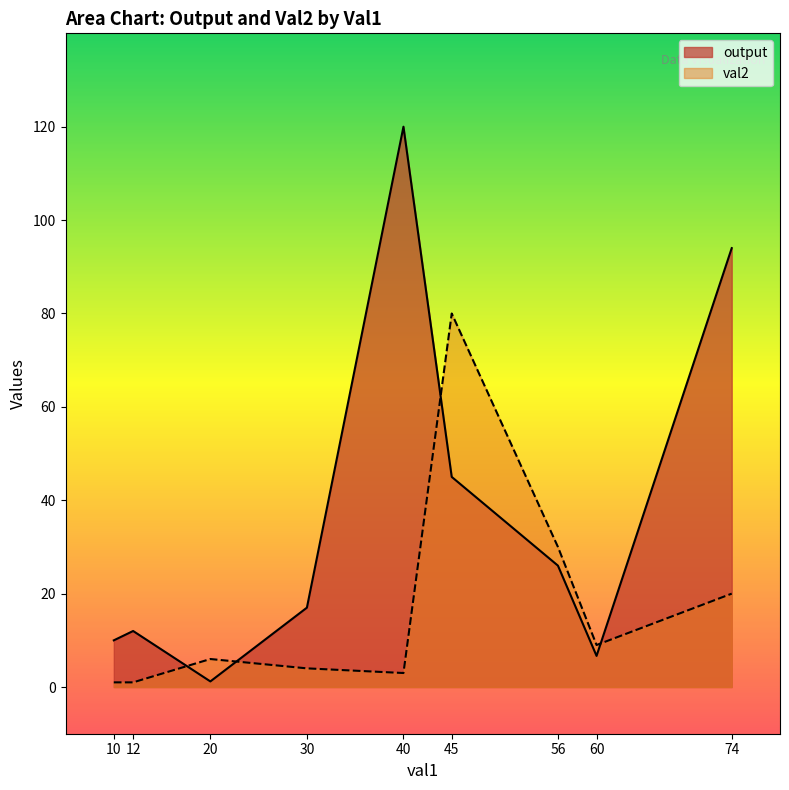

Between 45 and 60, which is larger?

45